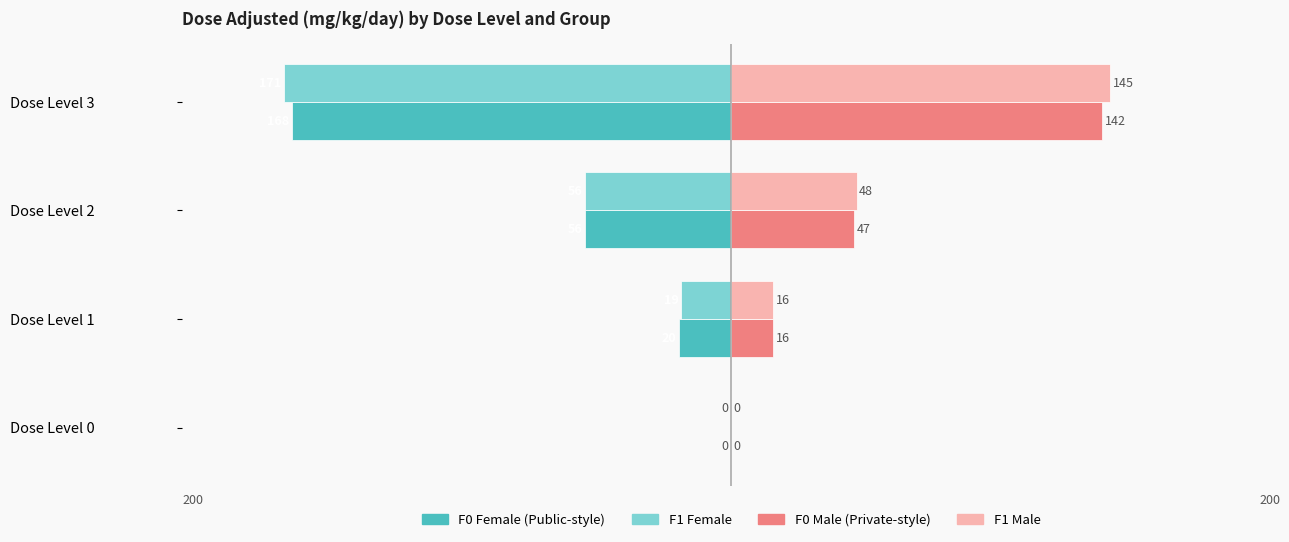

Which label corresponds to the largest value in the chart?

Dose Level 3